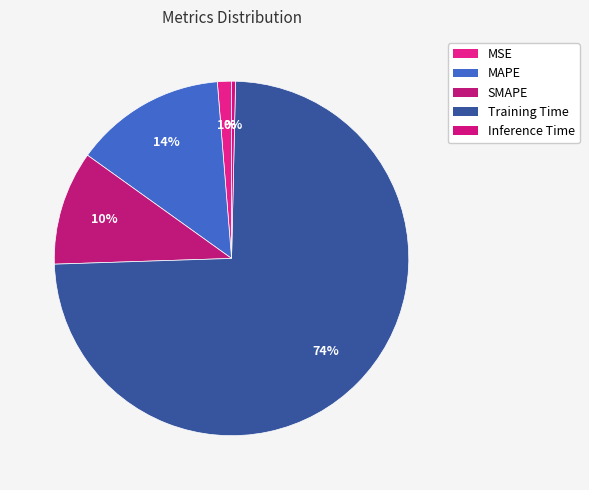

Count the number of slices in the pie.

5